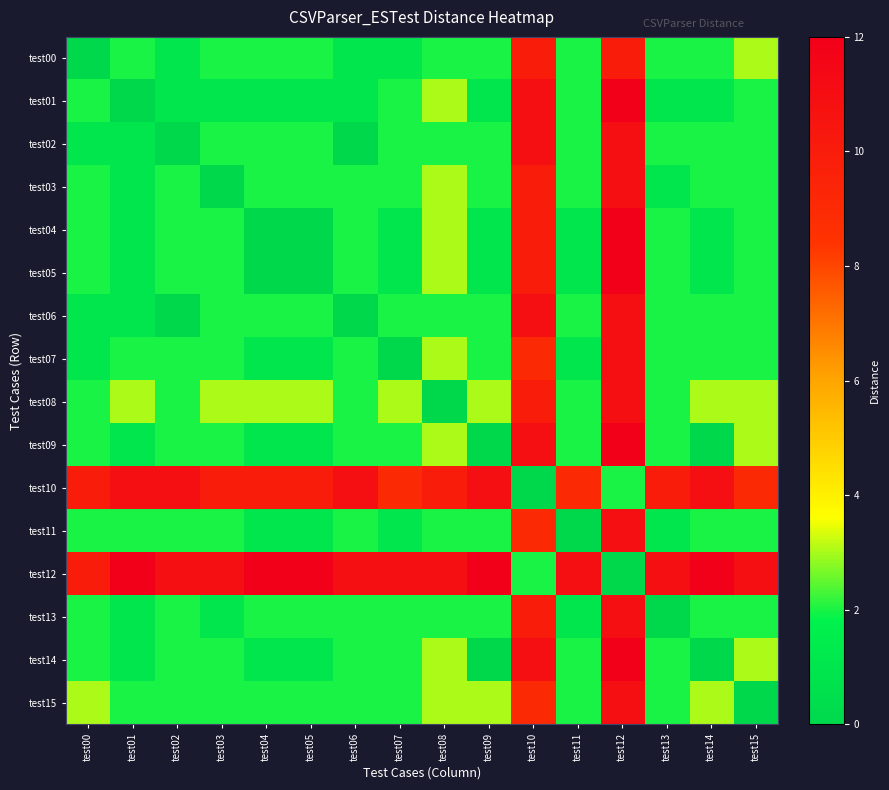

At which category is the sum across all series the highest?

test12